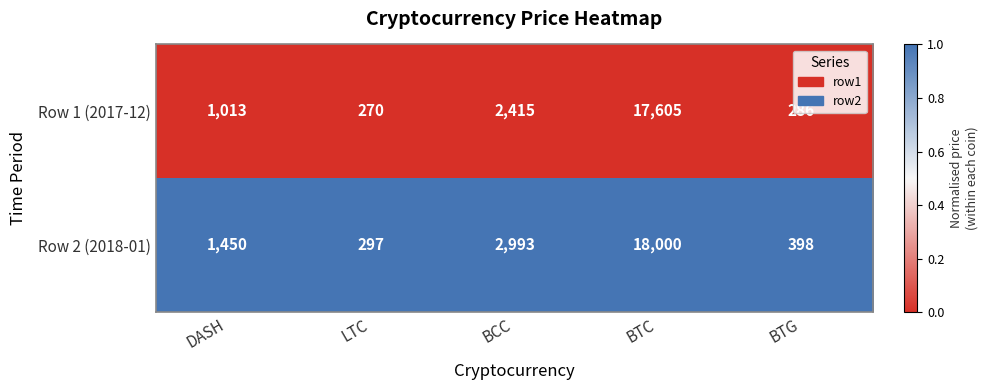

What is the average value of the Row 2 (2018-01) series?

4628